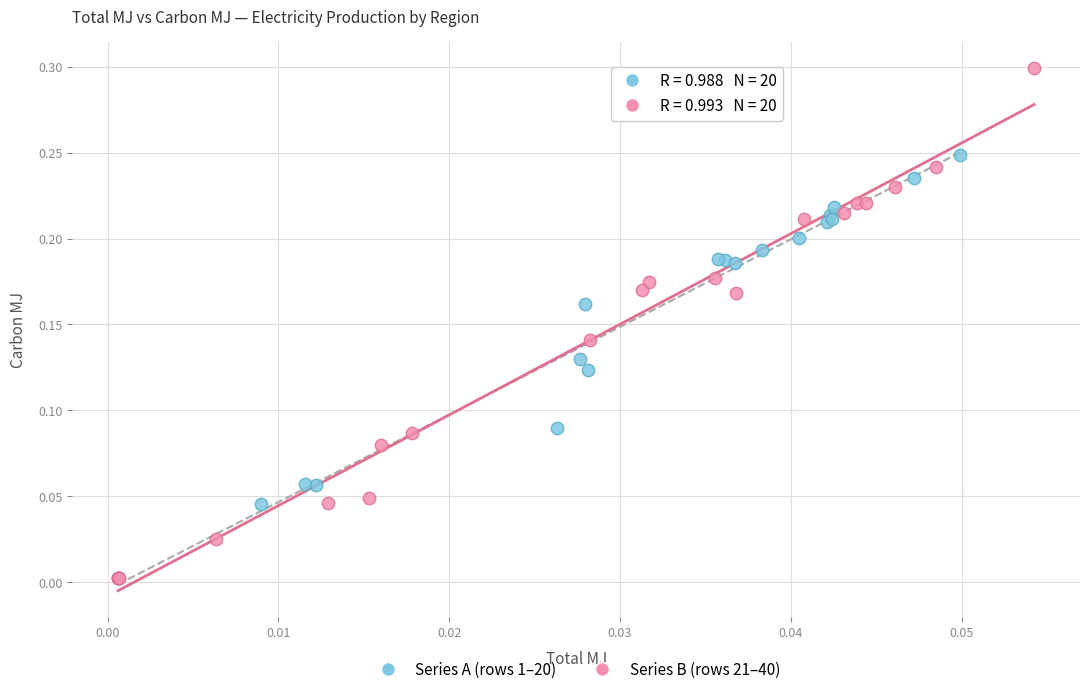

Which series has the widest spread of Y values?

Series B (rows 21–40)